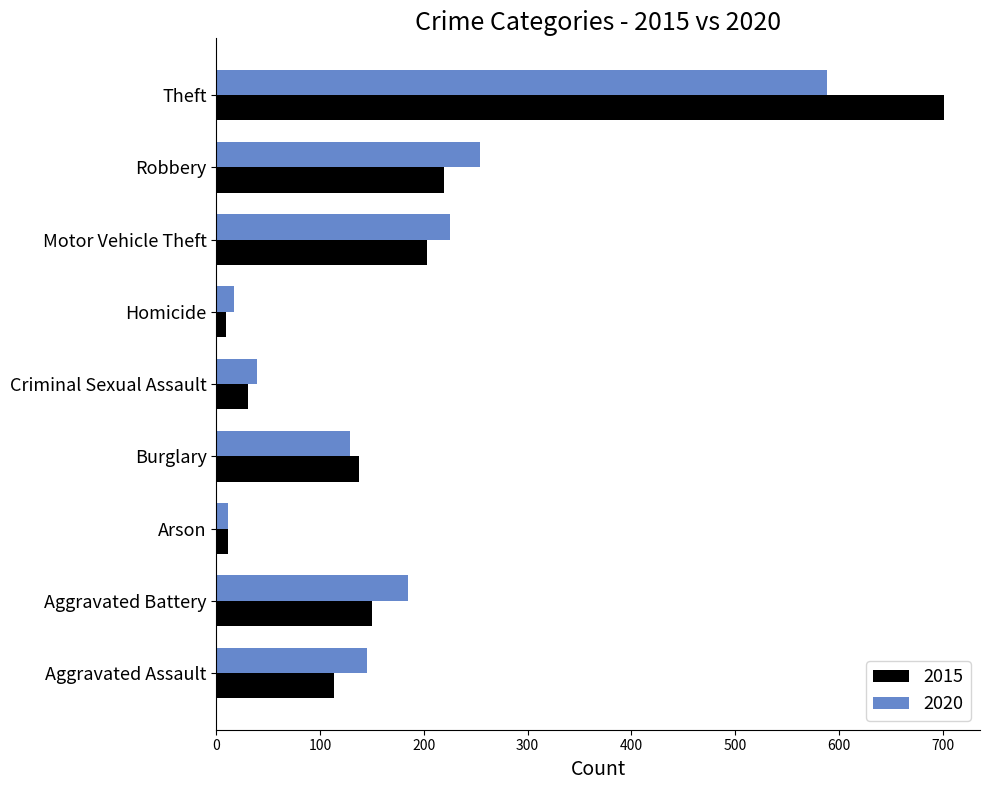

What is the difference between the 2020 values at Aggravated Battery and Burglary?

56